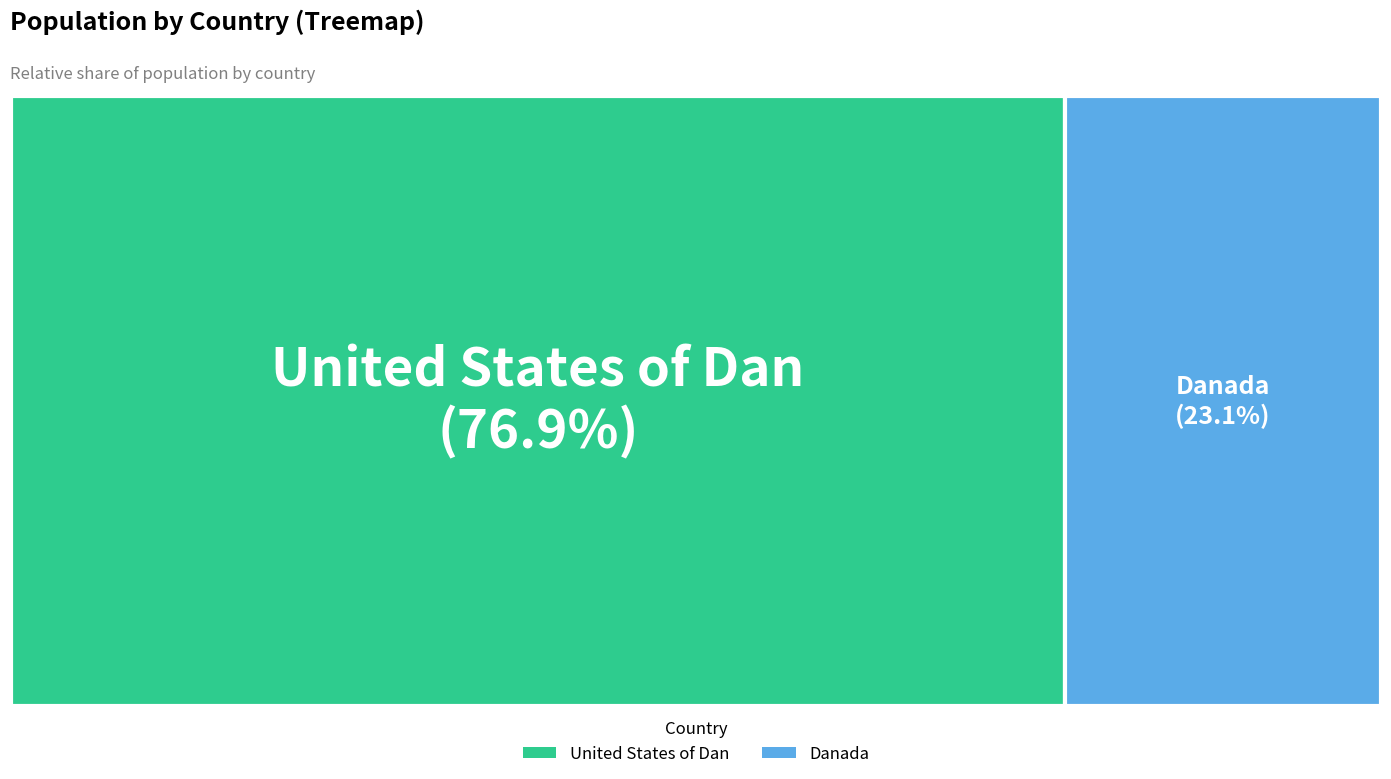

Which slice is the smallest?

Danada